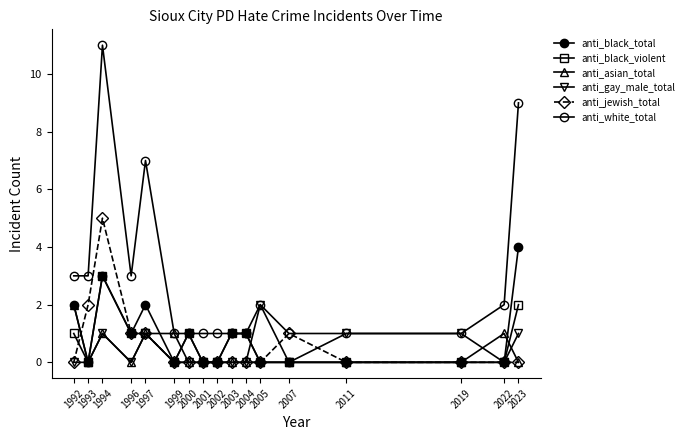

How many intersections are there between anti_black_total and anti_asian_total?

3